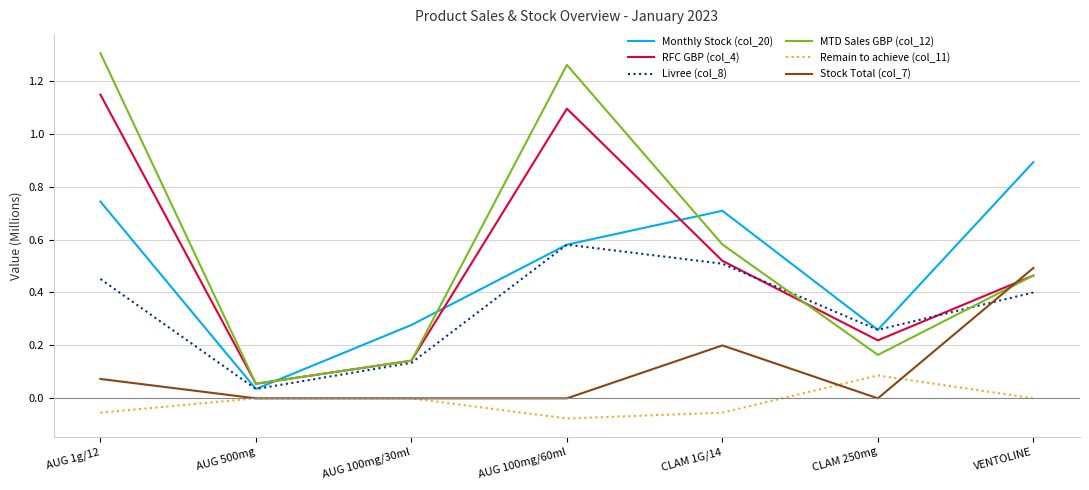

List the series in order of their peak value, lowest first.

Remain to achieve (col_11), Stock Total (col_7), Livree (col_8), Monthly Stock (col_20), RFC GBP (col_4), MTD Sales GBP (col_12)